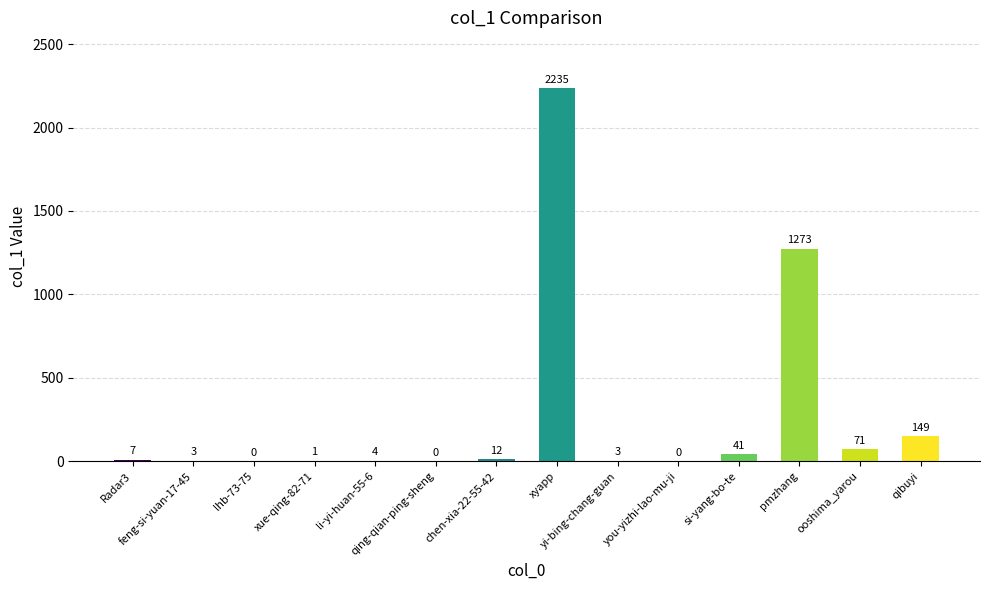

What is the maximum value shown in the chart?

2235